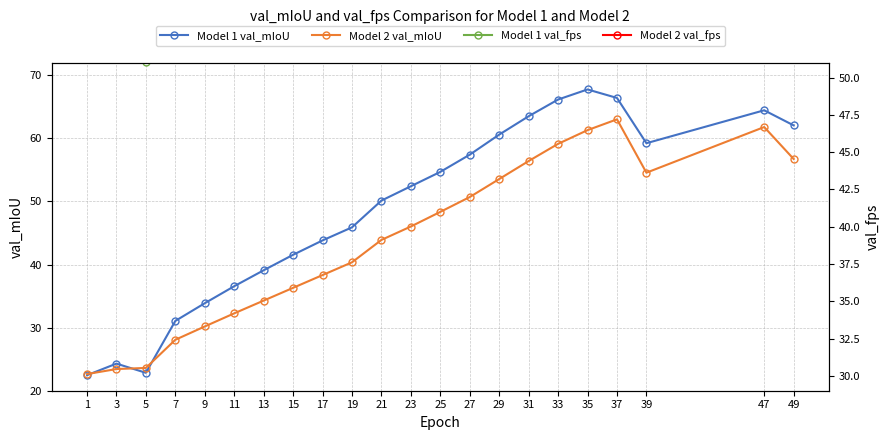

True or false: Model 2 val_mIoU and Model 1 val_fps cross at least once.

False